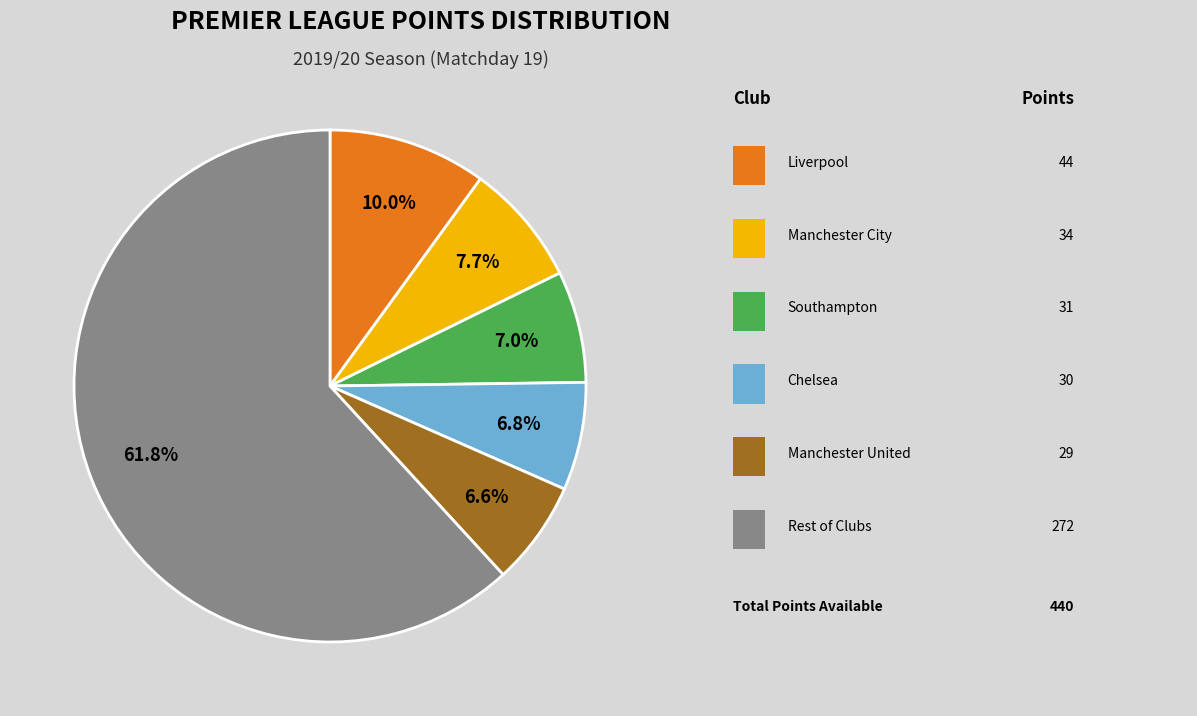

To the nearest percent, what is the difference between the largest and smallest slice percentages?

55%